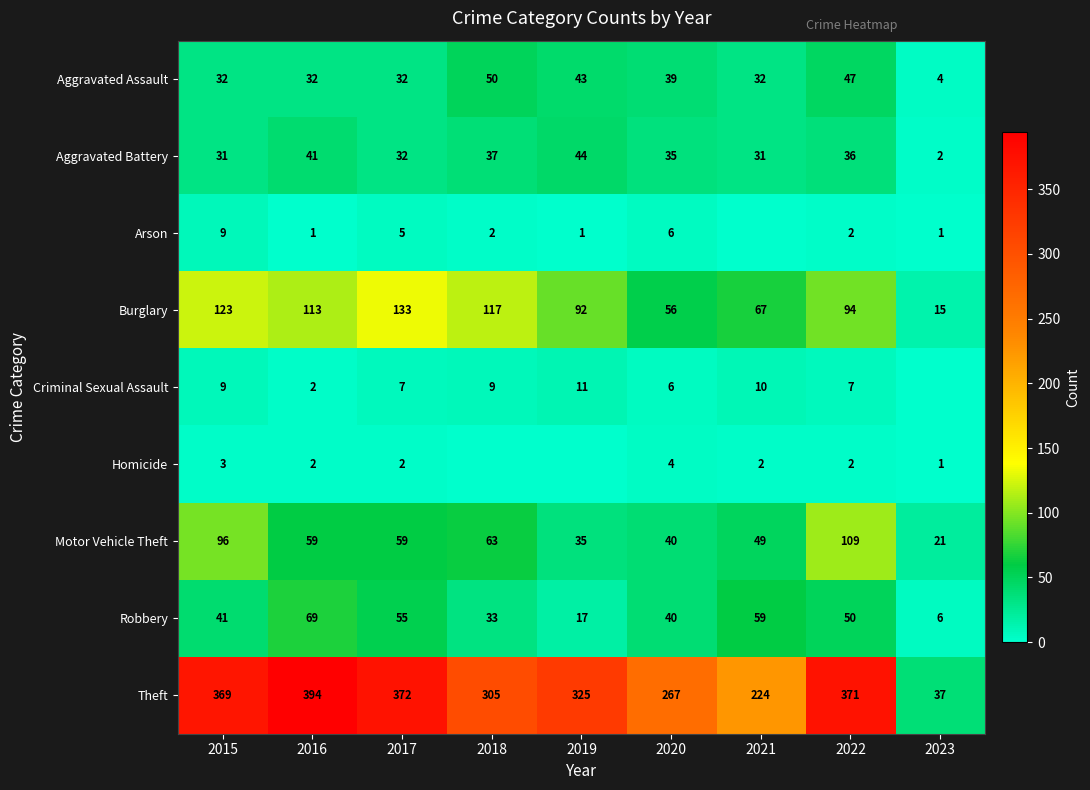

Which label corresponds to the largest value in the chart?

2016